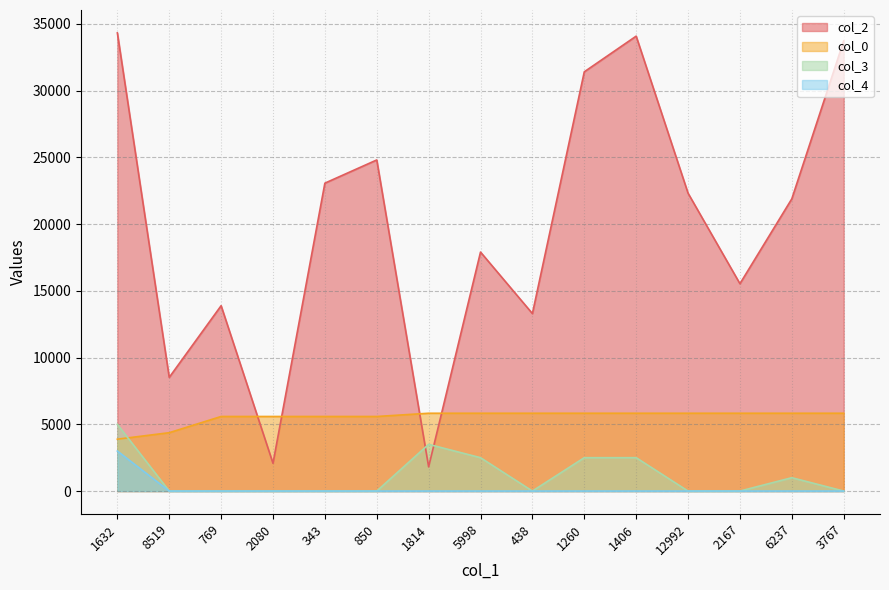

True or false: col_4 and col_2 intersect in this chart.

False